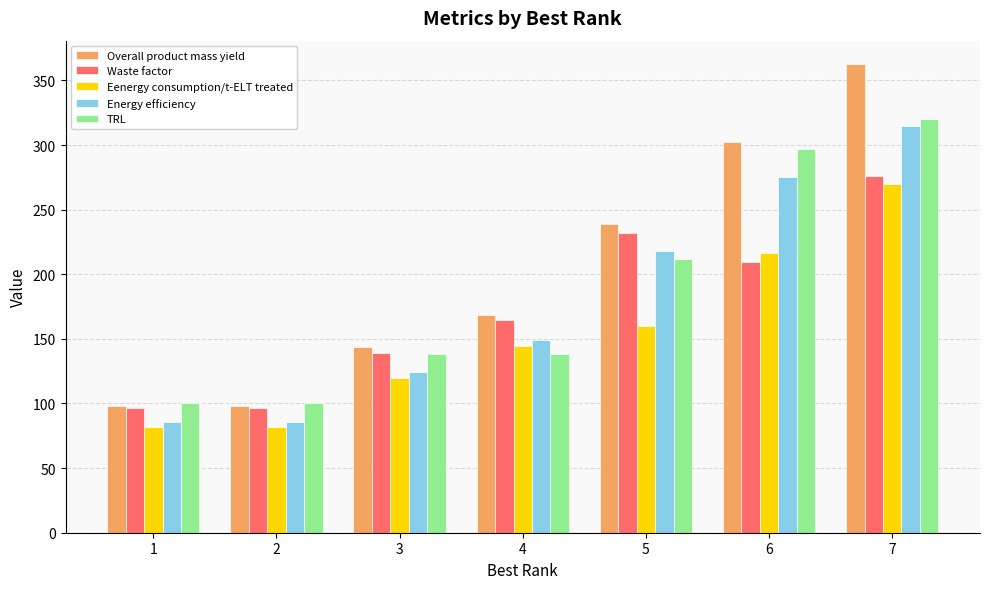

True or false: TRL has a value of 212.1 at 5.

True